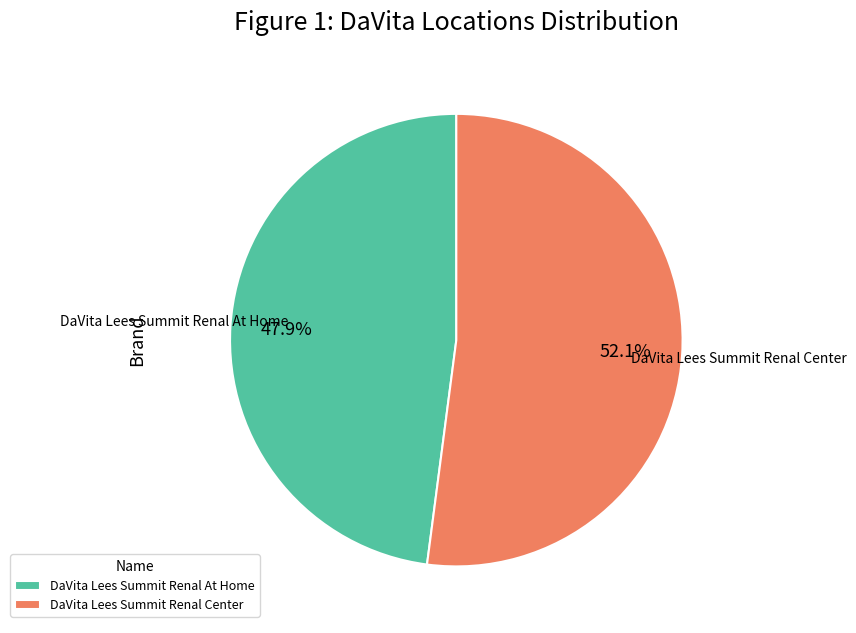

What is the ratio of the value at DaVita Lees Summit Renal At Home to the value at DaVita Lees Summit Renal Center?

0.9